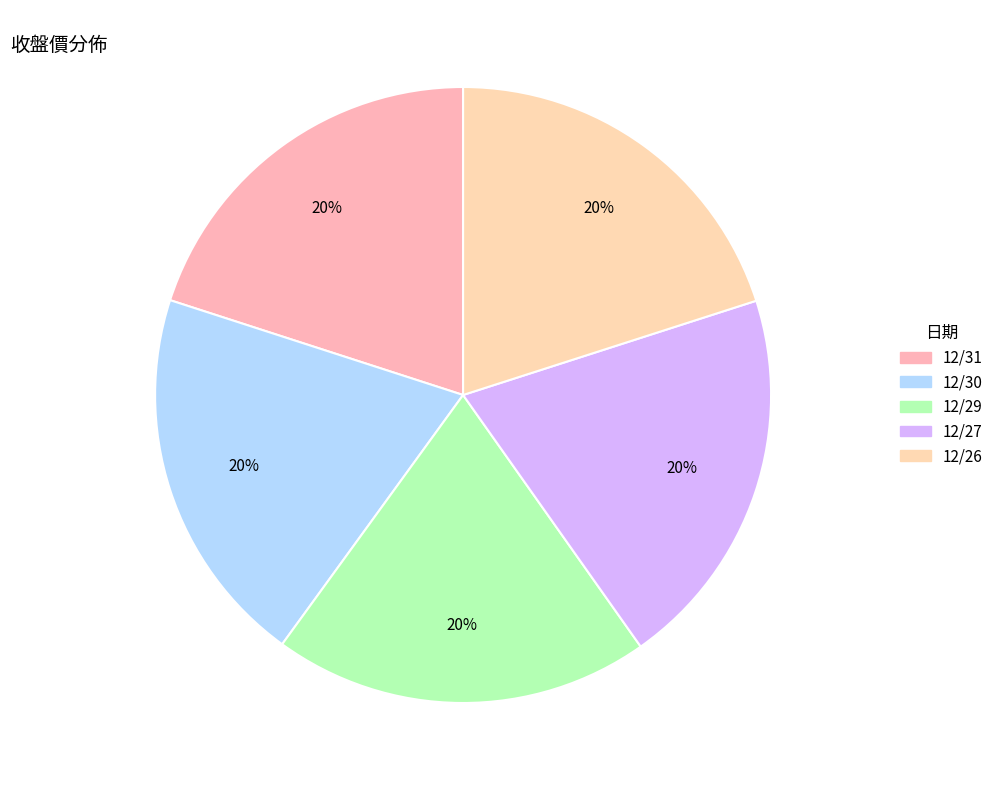

Is it true that 12/31 is 12% of the pie?

False